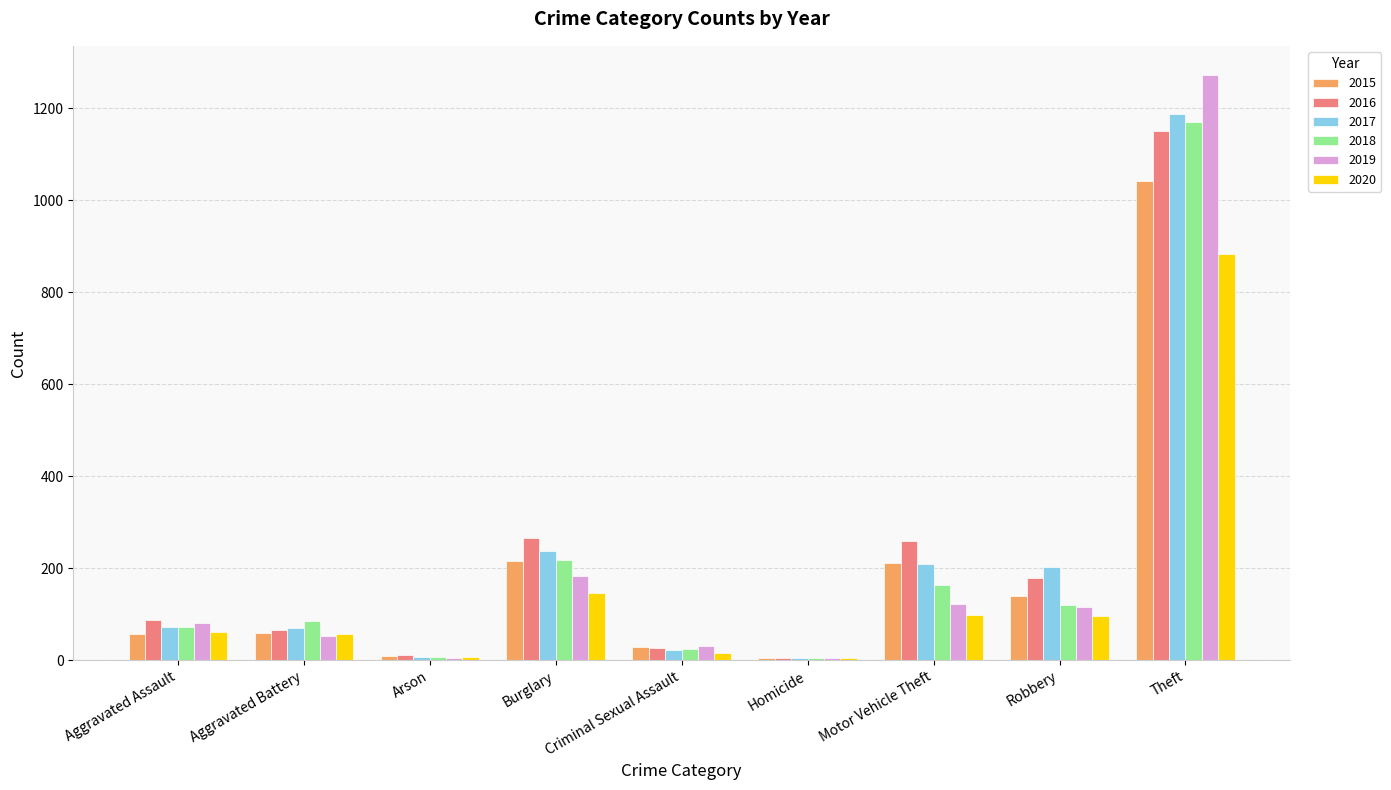

What is the total value across all series at Theft?

6706